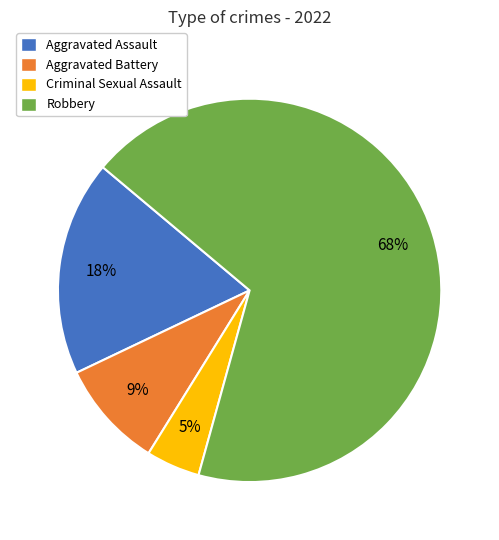

The Aggravated Assault slice represents 27% of the pie. True or false?

False